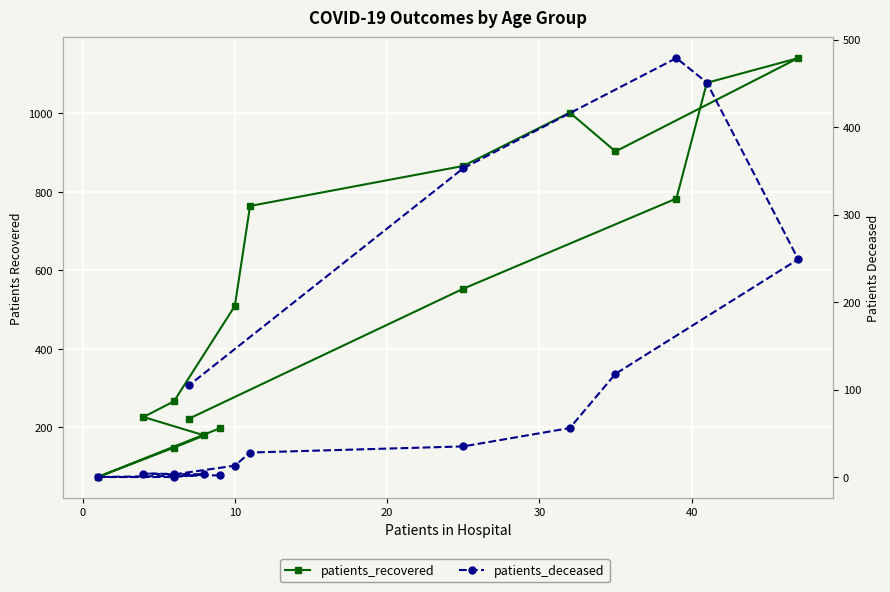

How many data points in patients_deceased are above 35?

7